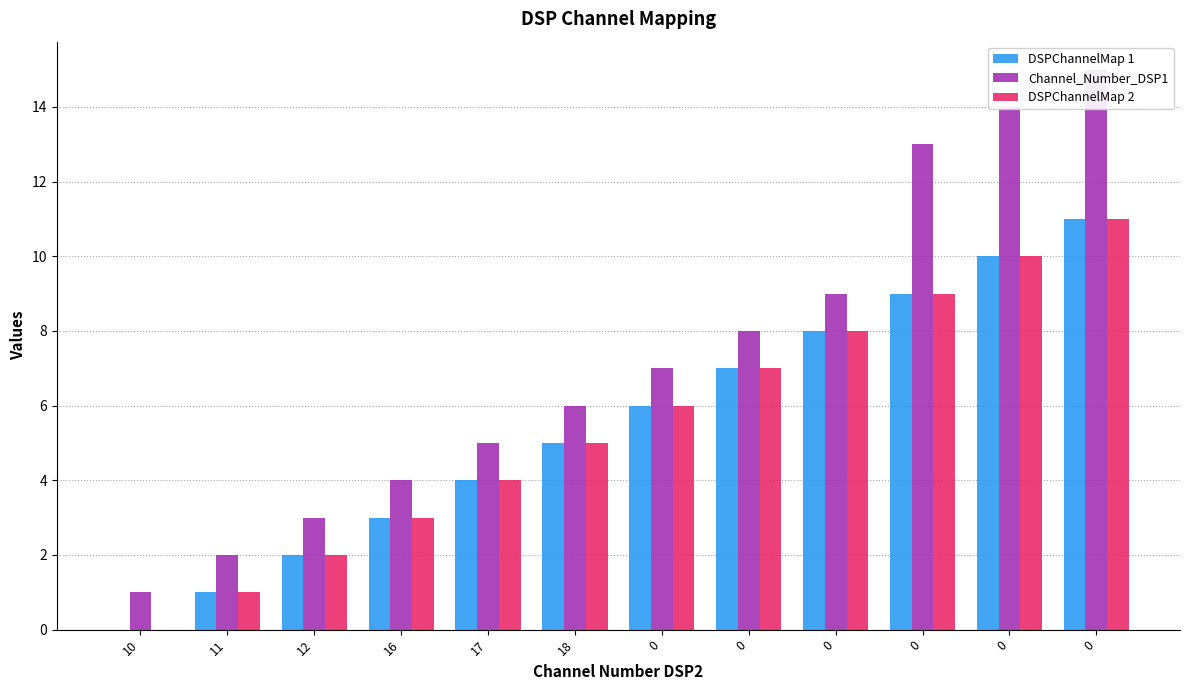

Are the bars grouped side by side (vs. stacked)?

Yes